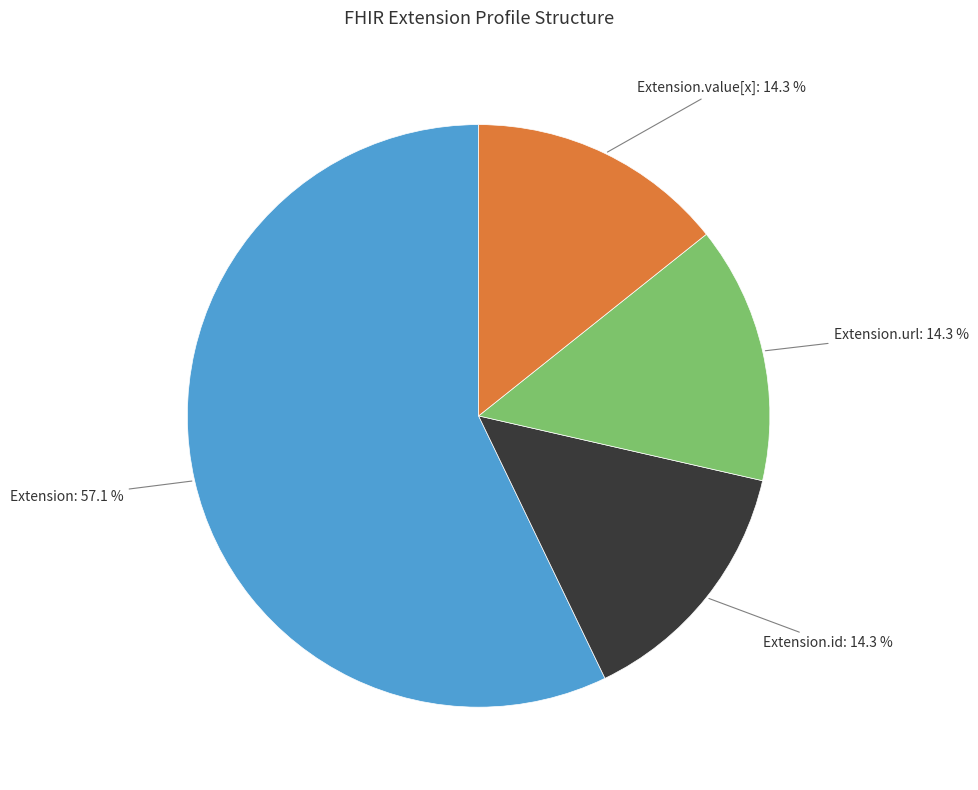

Which category accounts for the majority?

Extension